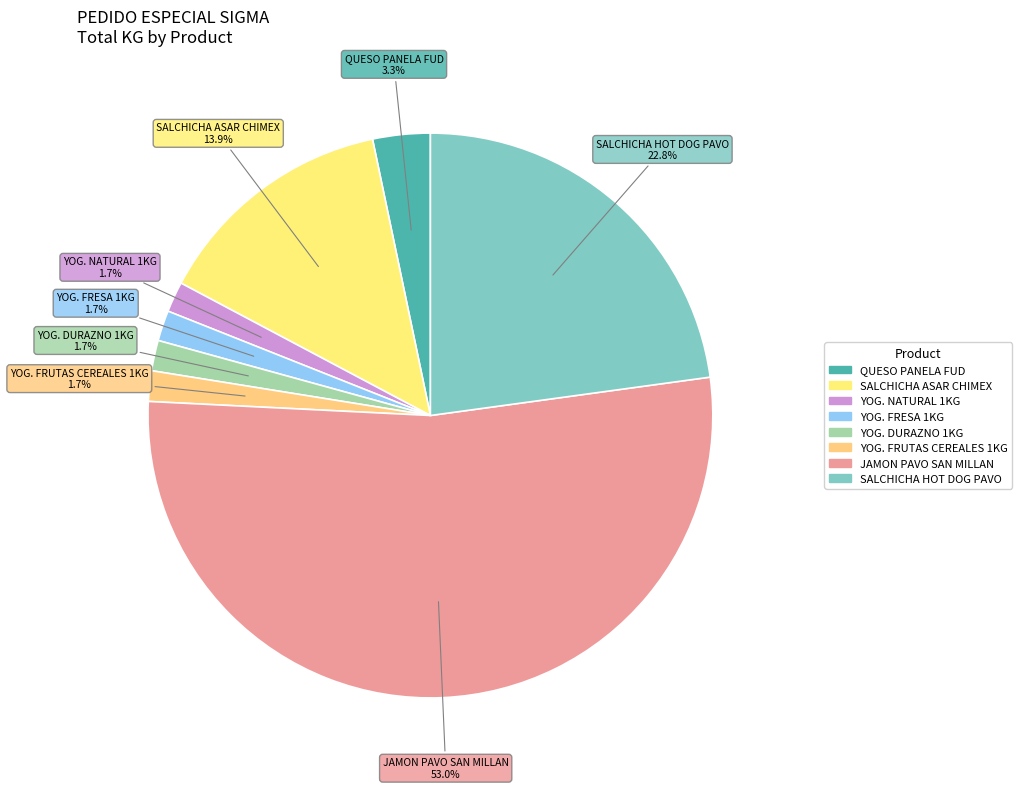

Between YOG. NATURAL 1KG and SALCHICHA ASAR CHIMEX, which is larger?

SALCHICHA ASAR CHIMEX